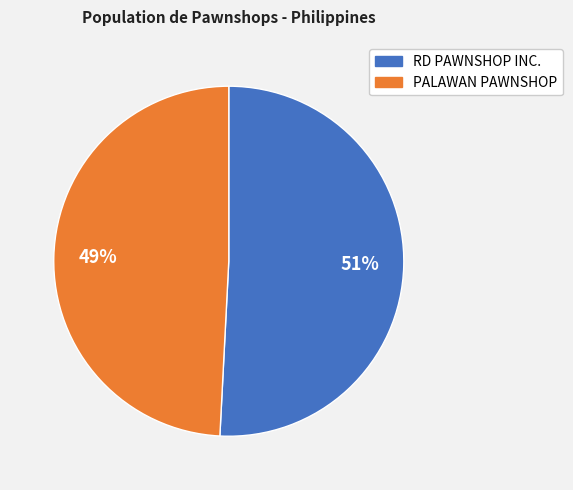

To the nearest percent, what is the combined percentage of PALAWAN PAWNSHOP and RD PAWNSHOP INC.?

100%